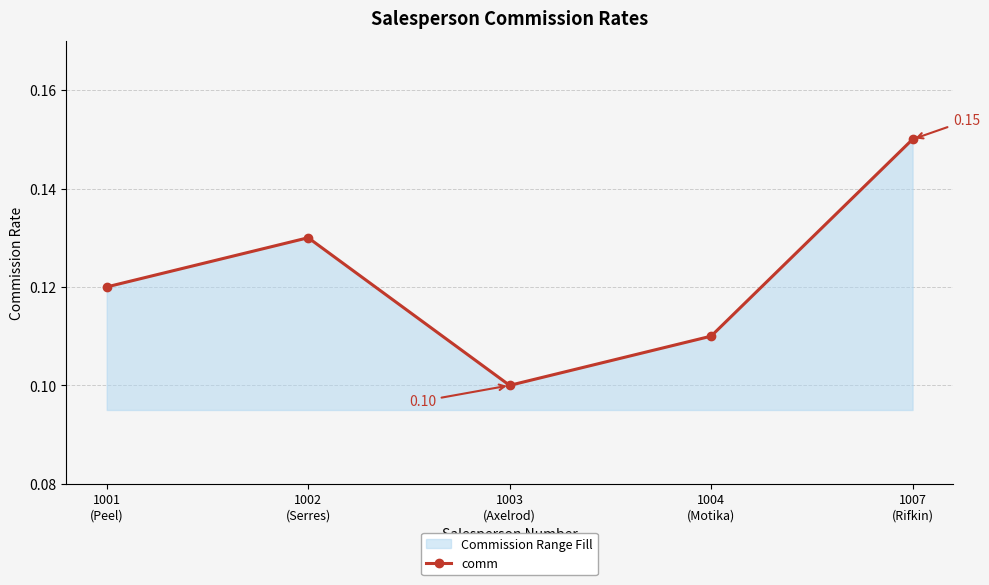

What is the minimum value shown in the chart?

0.1